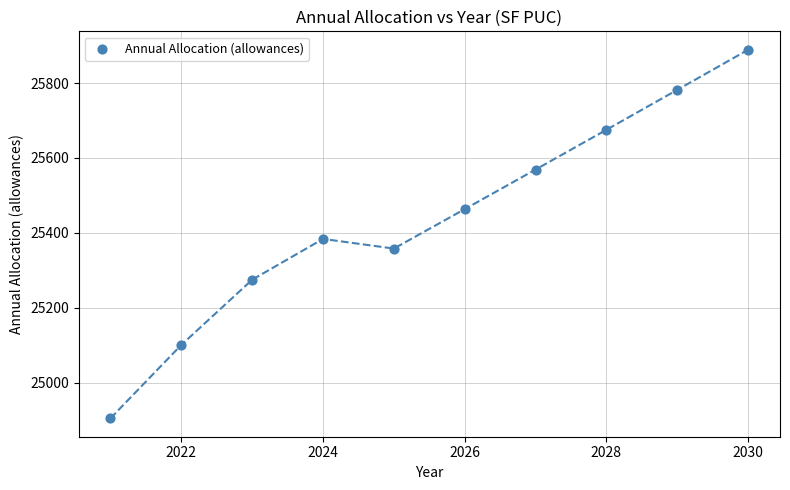

What Y value in the scatter plot is closest to 25396?

25383.8